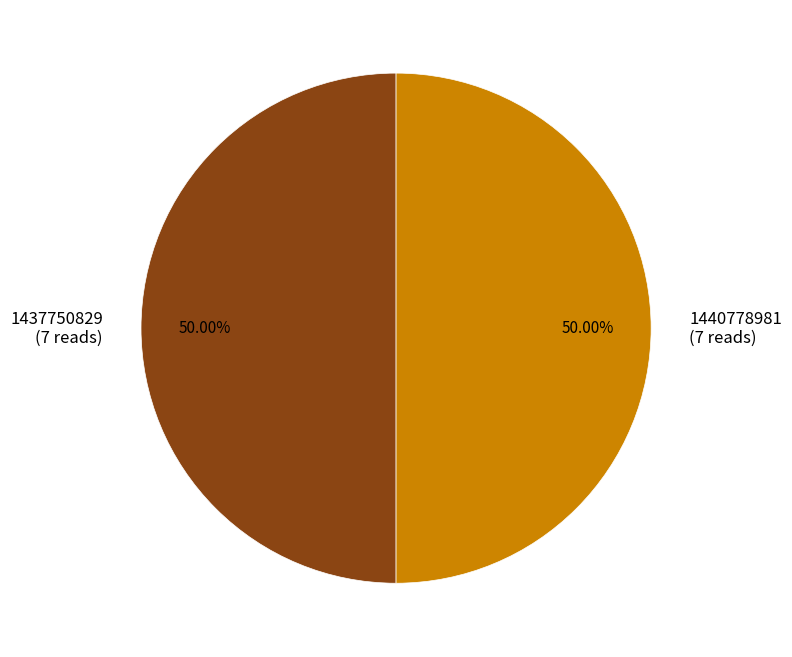

Approximately how many times larger is the value at 1440778981 compared to 1437750829?

1.0